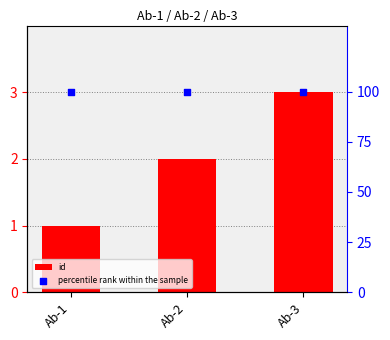

What is the total value across all series at Ab-2?

102